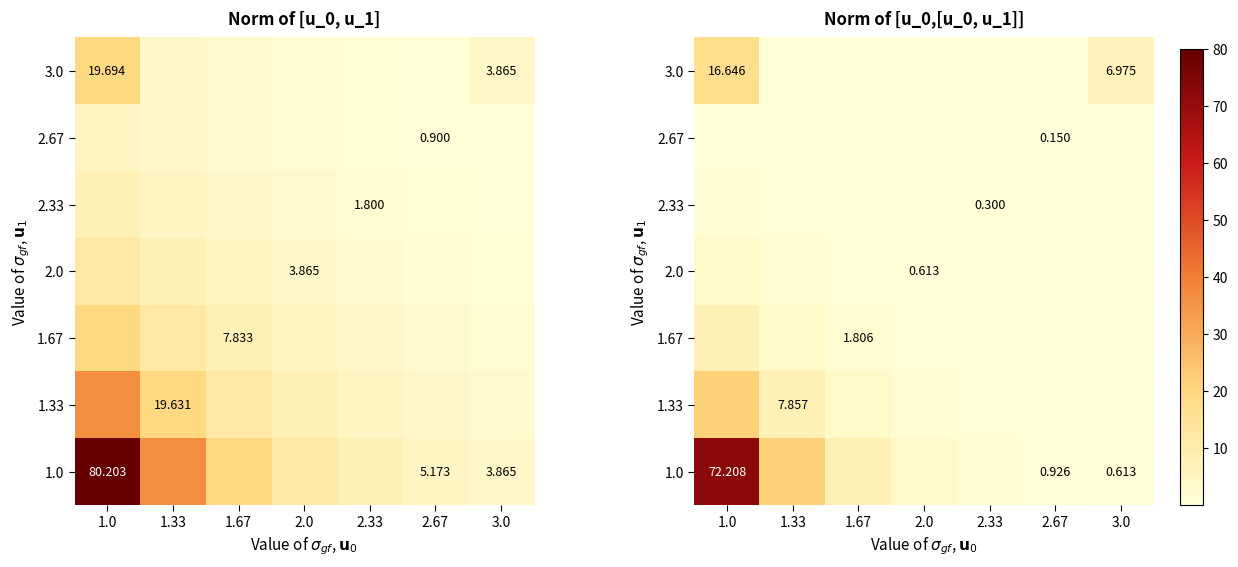

Is the value of 1.33 at 3.0 greater than the value of 2.33 at 1.67?

No